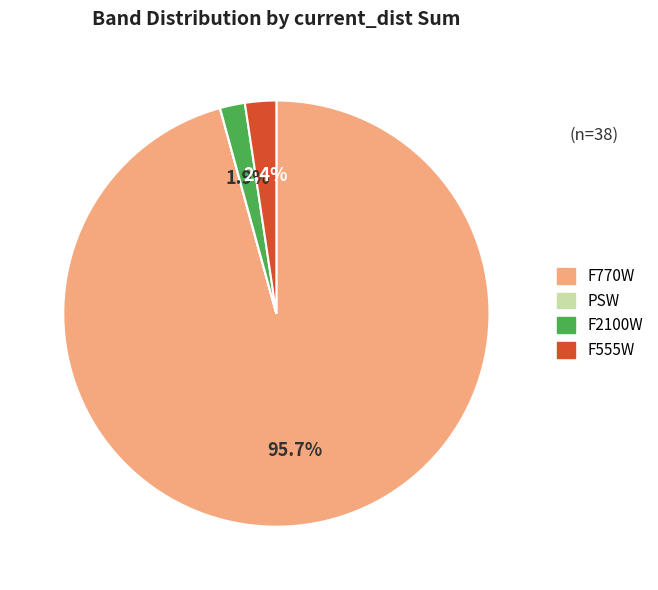

What percentage is the F2100W slice, to the nearest percent?

2%